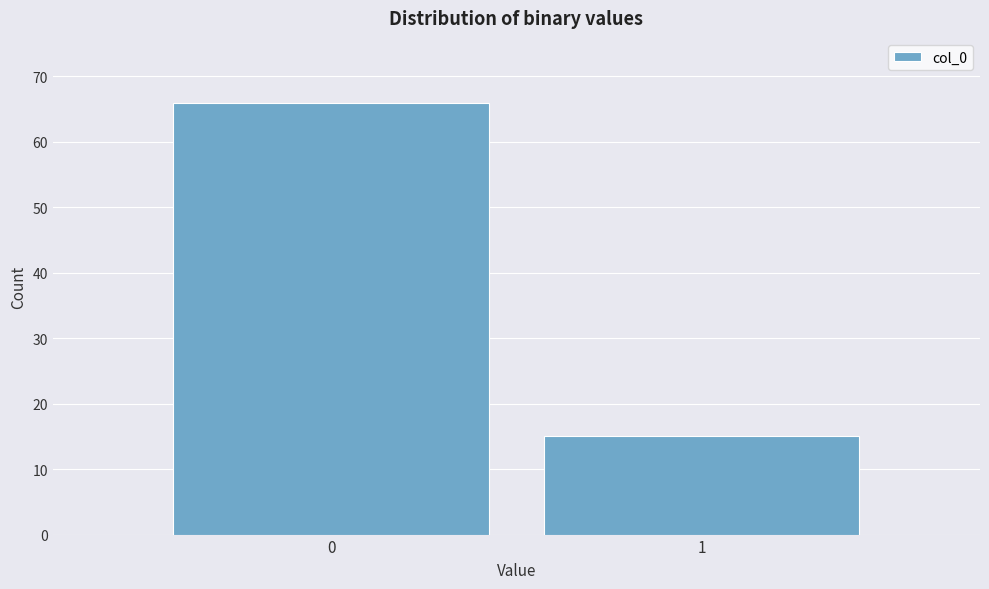

Reading right to left, what are all the values shown in this chart?

15	66